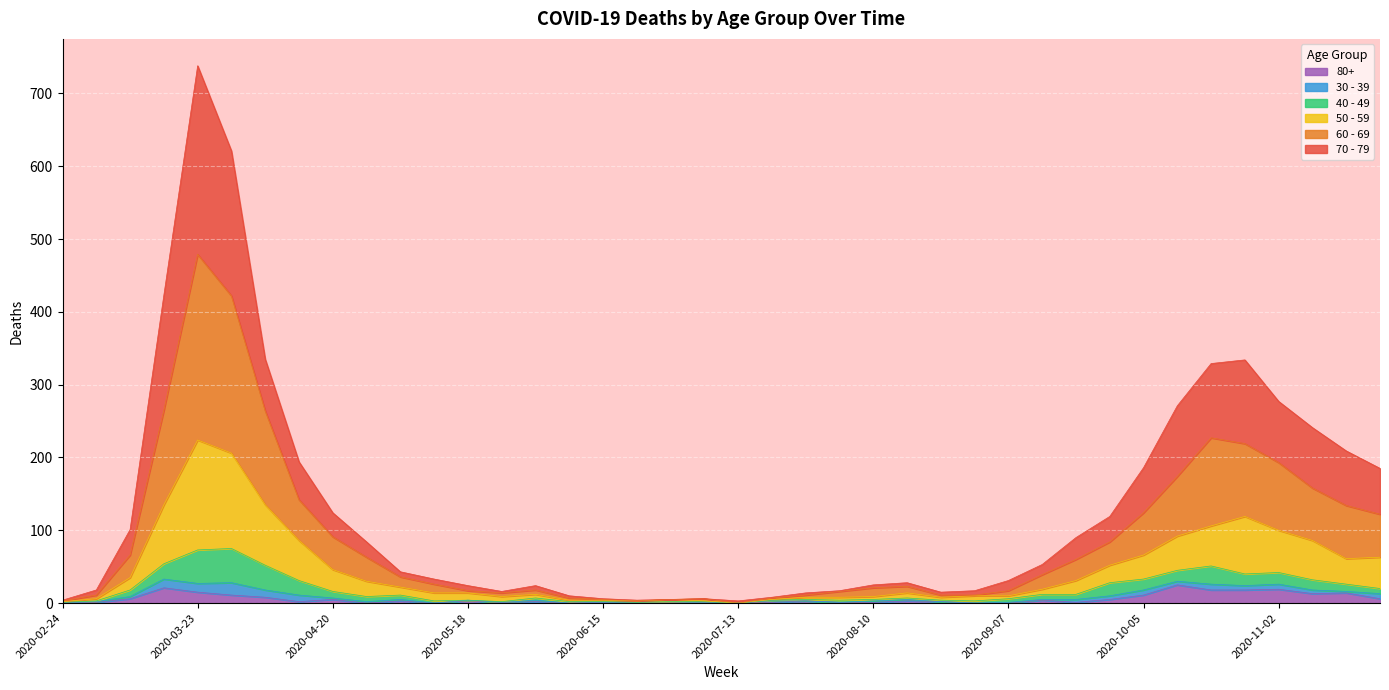

At which category is the sum across all series the highest?

2020-03-23